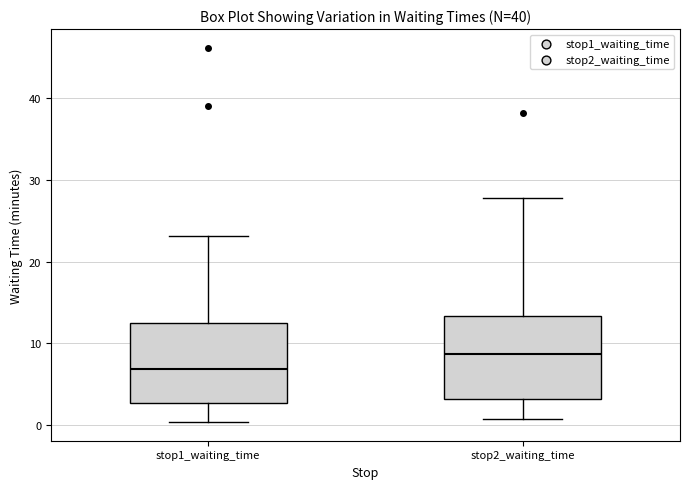

Reading left to right, transcribe this box plot: for each box, give where its median line is, the range the box spans, and where its two whiskers end, as read against the y-axis. The values are not printed on the chart, so give them approximately, as read against the axis.

stop1_waiting_time: median 7, box 3 to 12, whiskers 0 to 23
stop2_waiting_time: median 9, box 3 to 13, whiskers 1 to 28